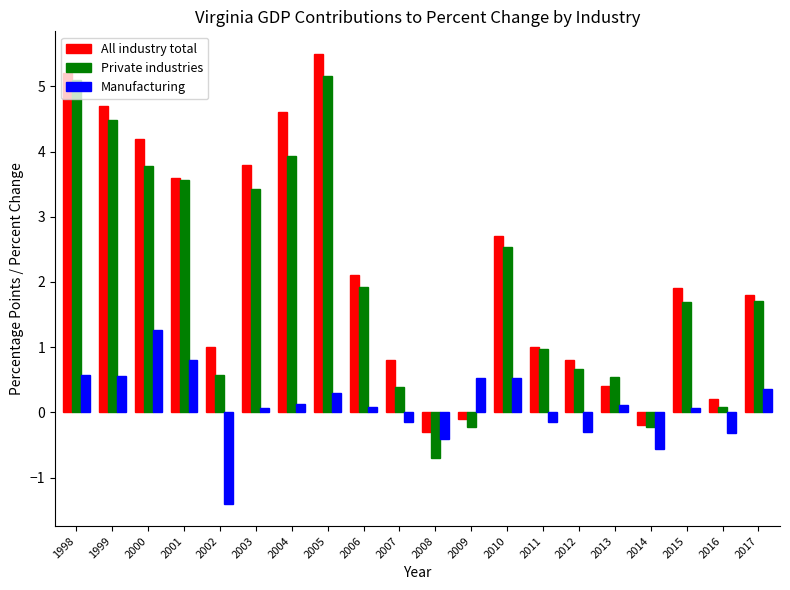

What is the difference between the second highest and second lowest values in the Private industries series?

5.3